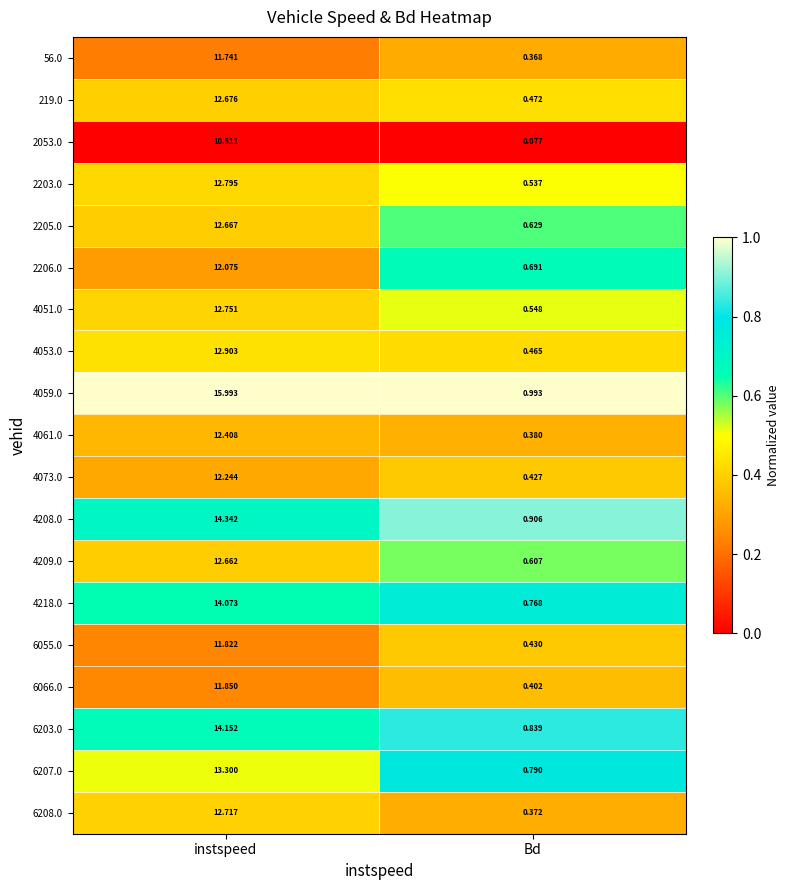

At how many categories does at least one series exceed 0?

2